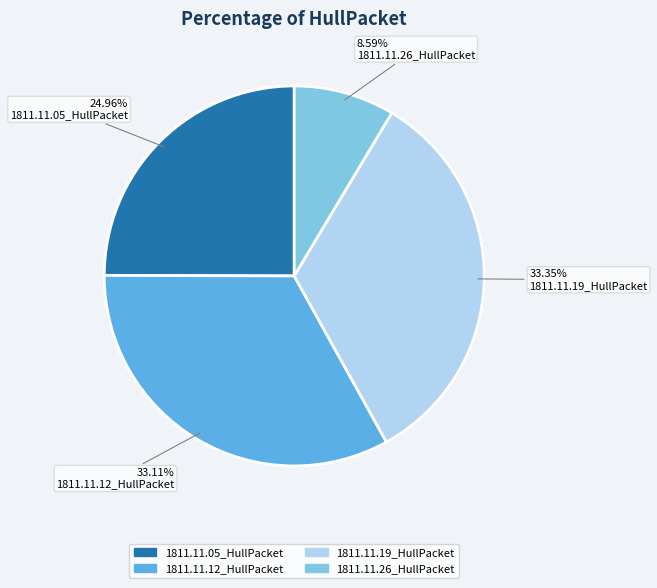

How many segments does this pie chart have?

4